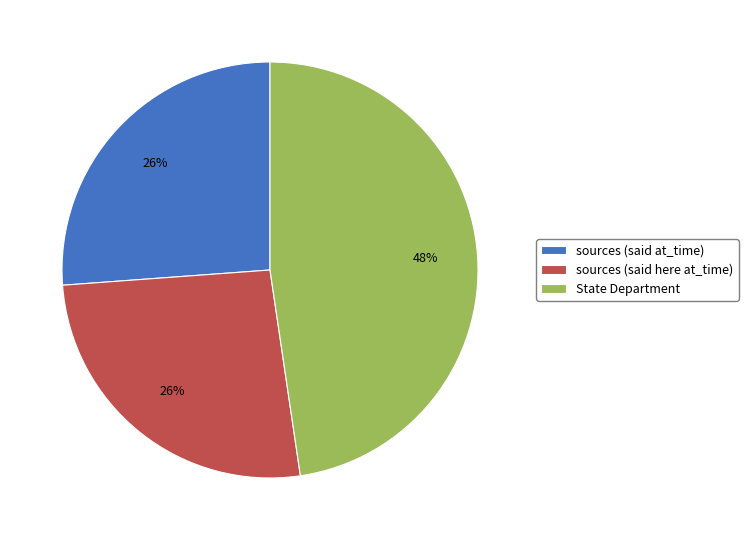

To the nearest percent, what portion does State Department represent?

48%